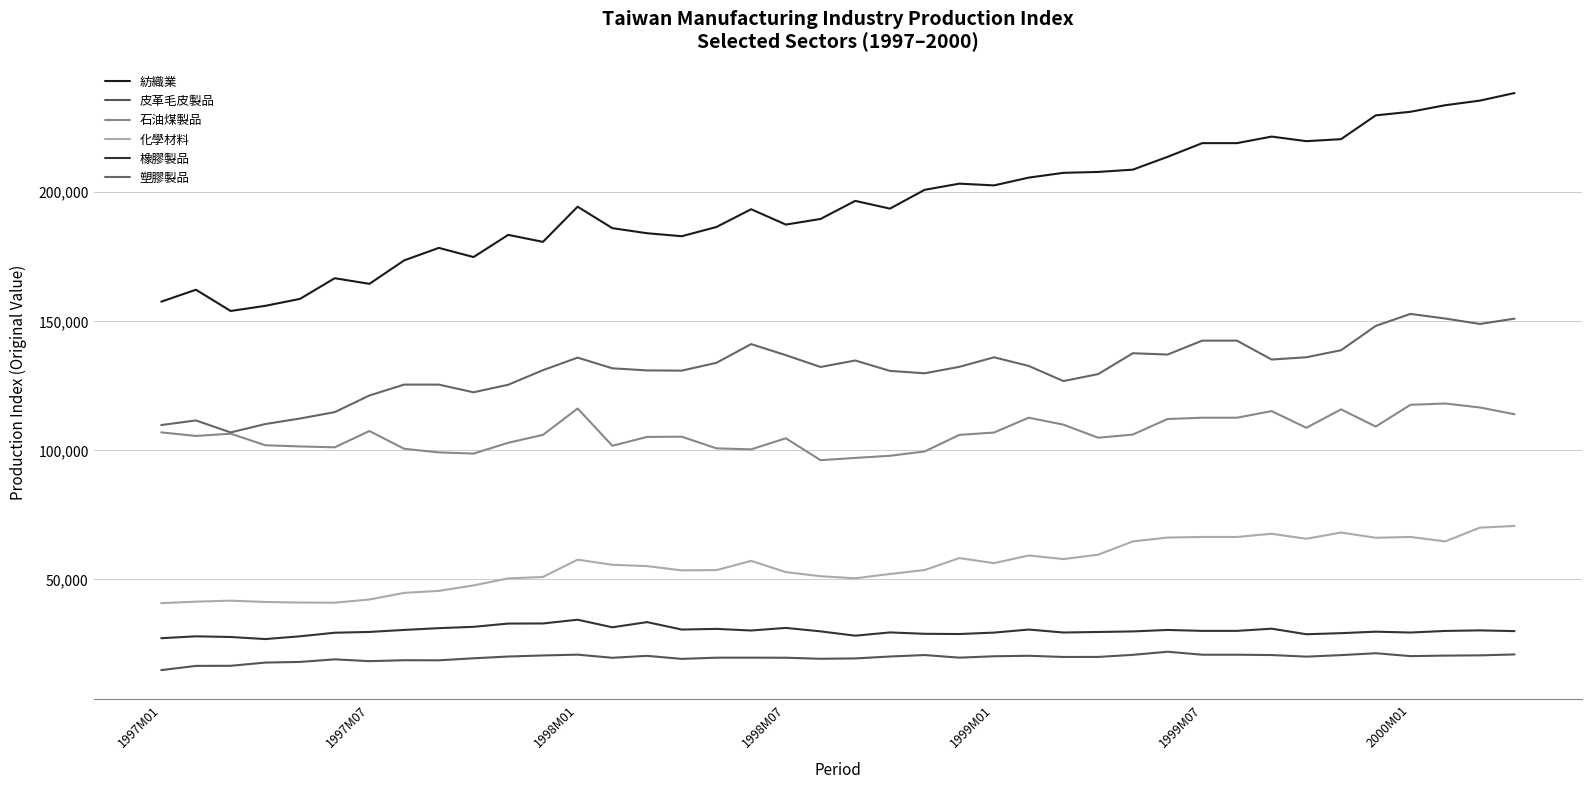

What is the value of the 橡膠製品 point at the 12th from the left?

32929